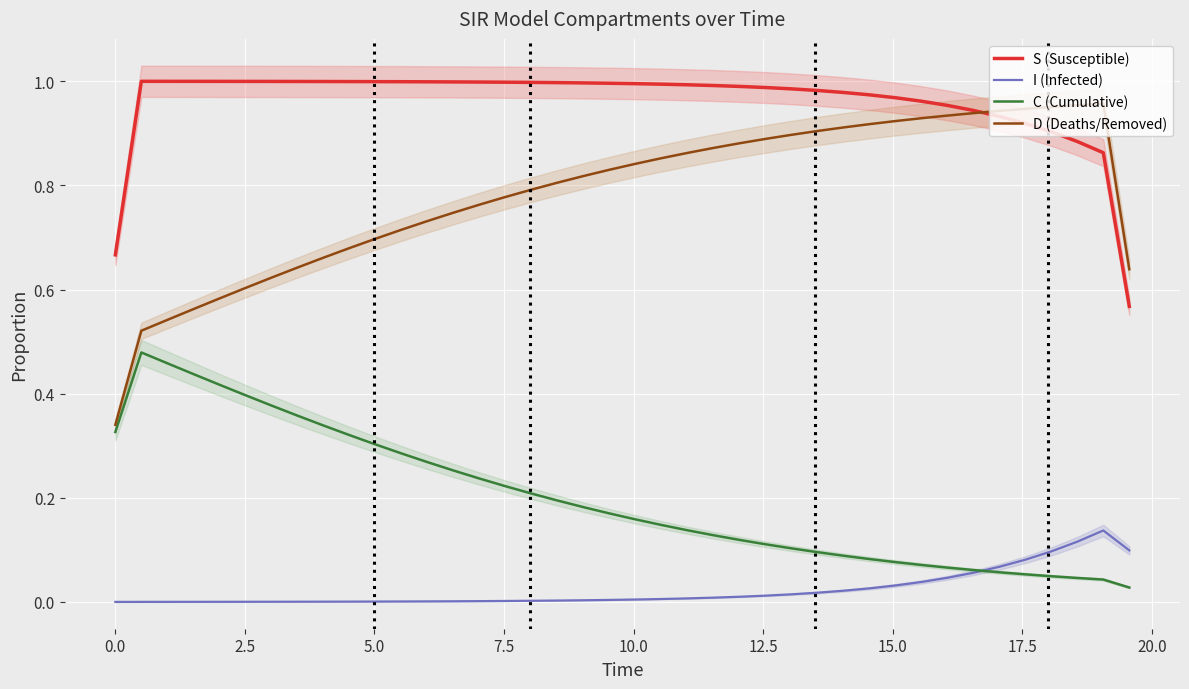

Reading left to right, transcribe all the data shown in this chart.

S (Susceptible): 0.7	1.0	1.0	1.0	1.0	1.0	1.0	1.0	1.0	1.0	1.0	1.0	1.0	1.0	1.0	1.0	1.0	1.0	1.0	1.0	1.0	1.0	1.0	1.0	1.0	1.0	1.0	1.0	1.0	1.0	1.0	1.0	1.0	0.9	0.9	0.9	0.9	0.9	0.9	0.6
I (Infected): 0.0	0.0	0.0	0.0	0.0	0.0	0.0	0.0	0.0	0.0	0.0	0.0	0.0	0.0	0.0	0.0	0.0	0.0	0.0	0.0	0.0	0.0	0.0	0.0	0.0	0.0	0.0	0.0	0.0	0.0	0.0	0.0	0.0	0.1	0.1	0.1	0.1	0.1	0.1	0.1
C (Cumulative): 0.3	0.5	0.5	0.4	0.4	0.4	0.4	0.4	0.3	0.3	0.3	0.3	0.3	0.3	0.2	0.2	0.2	0.2	0.2	0.2	0.2	0.1	0.1	0.1	0.1	0.1	0.1	0.1	0.1	0.1	0.1	0.1	0.1	0.1	0.1	0.1	0.0	0.0	0.0	0.0
D (Deaths/Removed): 0.3	0.5	0.5	0.6	0.6	0.6	0.6	0.6	0.7	0.7	0.7	0.7	0.7	0.7	0.8	0.8	0.8	0.8	0.8	0.8	0.8	0.9	0.9	0.9	0.9	0.9	0.9	0.9	0.9	0.9	0.9	0.9	0.9	0.9	0.9	0.9	1.0	1.0	1.0	0.6